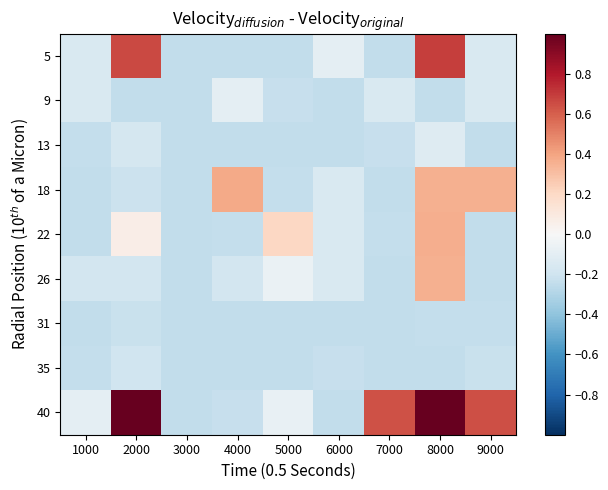

Between 7000 and 2000, which is larger?

2000